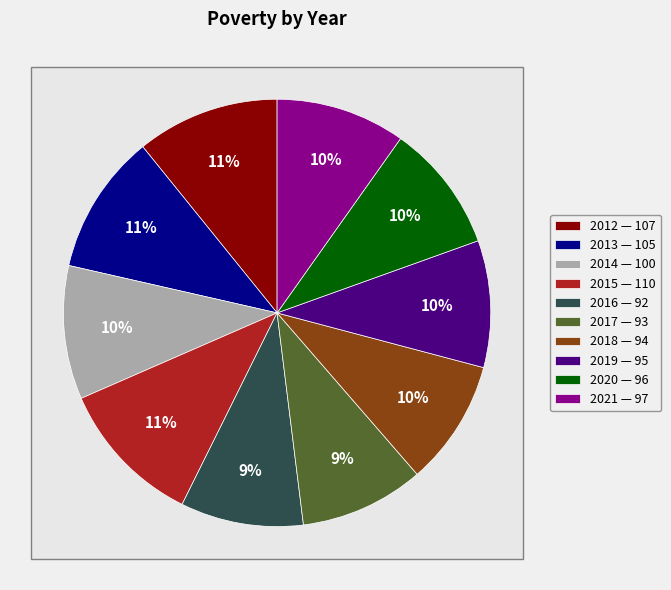

Count the number of slices in the pie.

10